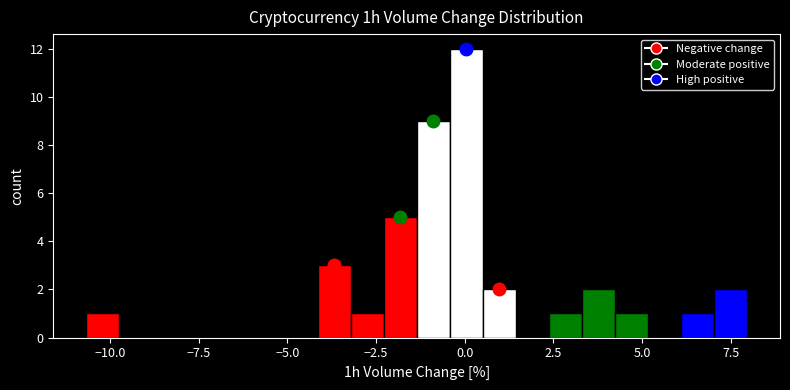

Around what value on the x-axis is the tallest bar? Give the approximate position of its centre, as read against the axis.

0.0